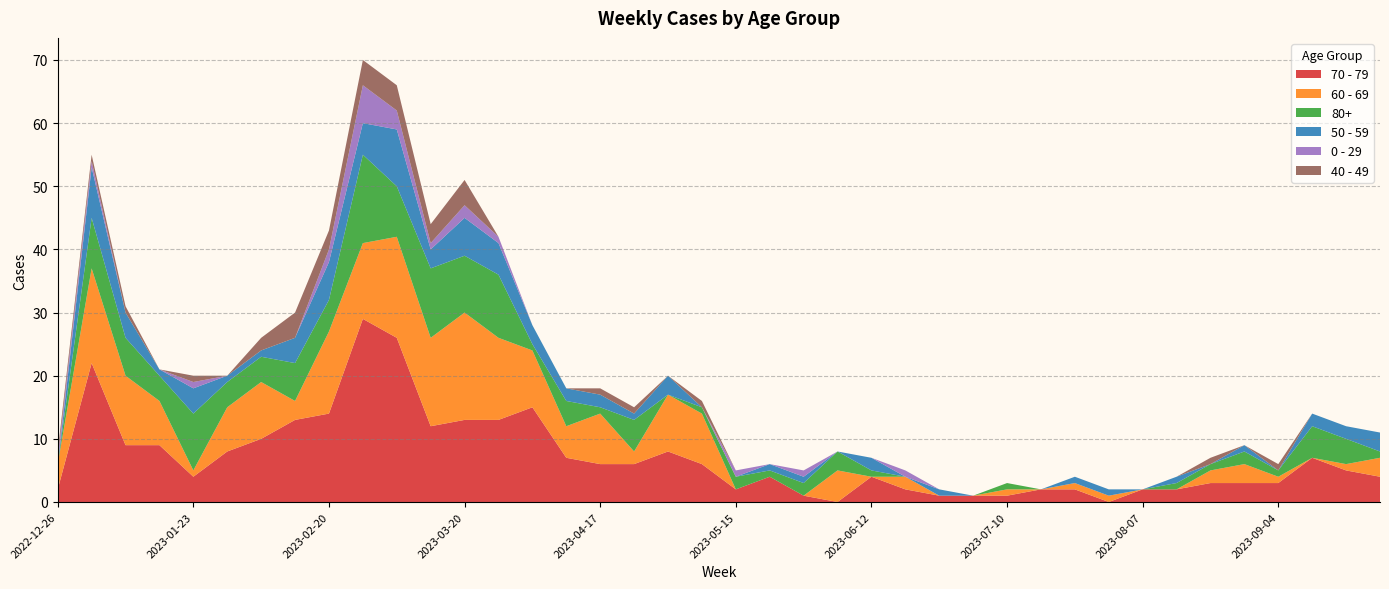

Reading left to right, transcribe all the data shown in this chart.

70 - 79: 2022-12-26=2	2023-01-02=22	2023-01-09=9	2023-01-16=9	2023-01-23=4	2023-01-30=8	2023-02-06=10	2023-02-13=13	2023-02-20=14	2023-02-27=29	2023-03-06=26	2023-03-13=12	2023-03-20=13	2023-03-27=13	2023-04-03=15	2023-04-10=7	2023-04-17=6	2023-04-24=6	2023-05-01=8	2023-05-08=6	2023-05-15=2	2023-05-22=4	2023-05-29=1	2023-06-05=0	2023-06-12=4	2023-06-19=2	2023-06-26=1	2023-07-03=1	2023-07-10=1	2023-07-17=2	2023-07-24=2	2023-07-31=0	2023-08-07=2	2023-08-14=2	2023-08-21=3	2023-08-28=3	2023-09-04=3	2023-09-11=7	2023-09-18=5	2023-09-25=4
60 - 69: 2022-12-26=4	2023-01-02=15	2023-01-09=11	2023-01-16=7	2023-01-23=1	2023-01-30=7	2023-02-06=9	2023-02-13=3	2023-02-20=13	2023-02-27=12	2023-03-06=16	2023-03-13=14	2023-03-20=17	2023-03-27=13	2023-04-03=9	2023-04-10=5	2023-04-17=8	2023-04-24=2	2023-05-01=9	2023-05-08=8	2023-05-15=0	2023-05-22=0	2023-05-29=0	2023-06-05=5	2023-06-12=0	2023-06-19=2	2023-06-26=0	2023-07-03=0	2023-07-10=1	2023-07-17=0	2023-07-24=1	2023-07-31=1	2023-08-07=0	2023-08-14=0	2023-08-21=2	2023-08-28=3	2023-09-04=1	2023-09-11=0	2023-09-18=1	2023-09-25=3
80+: 2022-12-26=0	2023-01-02=8	2023-01-09=6	2023-01-16=4	2023-01-23=9	2023-01-30=4	2023-02-06=4	2023-02-13=6	2023-02-20=5	2023-02-27=14	2023-03-06=8	2023-03-13=11	2023-03-20=9	2023-03-27=10	2023-04-03=1	2023-04-10=4	2023-04-17=1	2023-04-24=5	2023-05-01=0	2023-05-08=1	2023-05-15=2	2023-05-22=1	2023-05-29=2	2023-06-05=3	2023-06-12=1	2023-06-19=0	2023-06-26=0	2023-07-03=0	2023-07-10=1	2023-07-17=0	2023-07-24=0	2023-07-31=0	2023-08-07=0	2023-08-14=1	2023-08-21=1	2023-08-28=2	2023-09-04=1	2023-09-11=5	2023-09-18=4	2023-09-25=1
50 - 59: 2022-12-26=0	2023-01-02=8	2023-01-09=4	2023-01-16=1	2023-01-23=4	2023-01-30=1	2023-02-06=1	2023-02-13=4	2023-02-20=6	2023-02-27=5	2023-03-06=9	2023-03-13=3	2023-03-20=6	2023-03-27=5	2023-04-03=3	2023-04-10=2	2023-04-17=2	2023-04-24=1	2023-05-01=3	2023-05-08=0	2023-05-15=0	2023-05-22=1	2023-05-29=1	2023-06-05=0	2023-06-12=2	2023-06-19=0	2023-06-26=1	2023-07-03=0	2023-07-10=0	2023-07-17=0	2023-07-24=1	2023-07-31=1	2023-08-07=0	2023-08-14=1	2023-08-21=0	2023-08-28=1	2023-09-04=0	2023-09-11=2	2023-09-18=2	2023-09-25=3
0 - 29: 2022-12-26=1	2023-01-02=1	2023-01-09=0	2023-01-16=0	2023-01-23=1	2023-01-30=0	2023-02-06=0	2023-02-13=0	2023-02-20=2	2023-02-27=6	2023-03-06=3	2023-03-13=1	2023-03-20=2	2023-03-27=1	2023-04-03=0	2023-04-10=0	2023-04-17=0	2023-04-24=0	2023-05-01=0	2023-05-08=0	2023-05-15=1	2023-05-22=0	2023-05-29=1	2023-06-05=0	2023-06-12=0	2023-06-19=1	2023-06-26=0	2023-07-03=0	2023-07-10=0	2023-07-17=0	2023-07-24=0	2023-07-31=0	2023-08-07=0	2023-08-14=0	2023-08-21=0	2023-08-28=0	2023-09-04=0	2023-09-11=0	2023-09-18=0	2023-09-25=0
40 - 49: 2022-12-26=1	2023-01-02=1	2023-01-09=1	2023-01-16=0	2023-01-23=1	2023-01-30=0	2023-02-06=2	2023-02-13=4	2023-02-20=3	2023-02-27=4	2023-03-06=4	2023-03-13=3	2023-03-20=4	2023-03-27=0	2023-04-03=0	2023-04-10=0	2023-04-17=1	2023-04-24=1	2023-05-01=0	2023-05-08=1	2023-05-15=0	2023-05-22=0	2023-05-29=0	2023-06-05=0	2023-06-12=0	2023-06-19=0	2023-06-26=0	2023-07-03=0	2023-07-10=0	2023-07-17=0	2023-07-24=0	2023-07-31=0	2023-08-07=0	2023-08-14=0	2023-08-21=1	2023-08-28=0	2023-09-04=1	2023-09-11=0	2023-09-18=0	2023-09-25=0